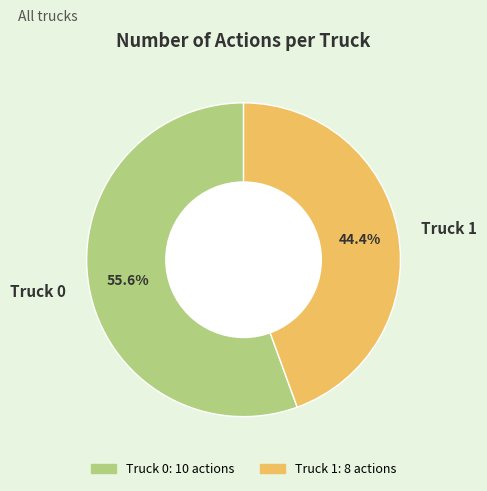

Which has a higher value, Truck 1 or Truck 0?

Truck 0